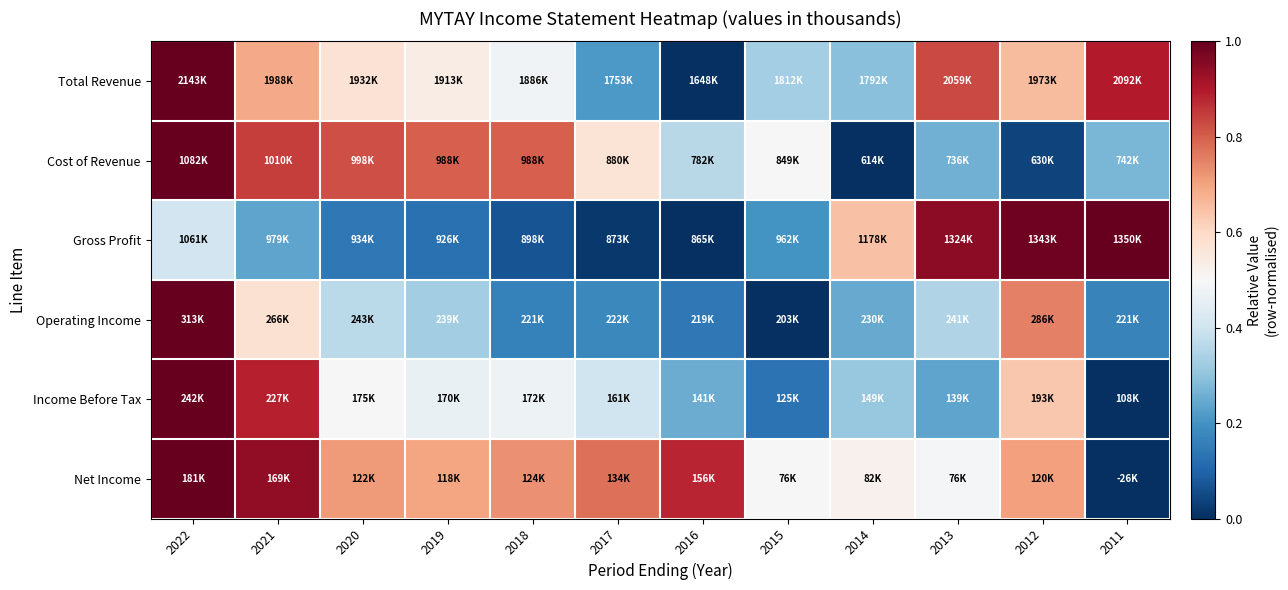

Reading right to left, list all the values displayed in this chart.

Total Revenue: 2011=0.9	2012=0.7	2013=0.8	2014=0.3	2015=0.3	2016=0.0	2017=0.2	2018=0.5	2019=0.5	2020=0.6	2021=0.7	2022=1.0
Cost of Revenue: 2011=0.3	2012=0.0	2013=0.3	2014=0.0	2015=0.5	2016=0.4	2017=0.6	2018=0.8	2019=0.8	2020=0.8	2021=0.8	2022=1.0
Gross Profit: 2011=1.0	2012=1.0	2013=0.9	2014=0.6	2015=0.2	2016=0.0	2017=0.0	2018=0.1	2019=0.1	2020=0.1	2021=0.2	2022=0.4
Operating Income: 2011=0.2	2012=0.8	2013=0.3	2014=0.2	2015=0.0	2016=0.1	2017=0.2	2018=0.2	2019=0.3	2020=0.4	2021=0.6	2022=1.0
Income Before Tax: 2011=0.0	2012=0.6	2013=0.2	2014=0.3	2015=0.1	2016=0.3	2017=0.4	2018=0.5	2019=0.5	2020=0.5	2021=0.9	2022=1.0
Net Income: 2011=0.0	2012=0.7	2013=0.5	2014=0.5	2015=0.5	2016=0.9	2017=0.8	2018=0.7	2019=0.7	2020=0.7	2021=0.9	2022=1.0